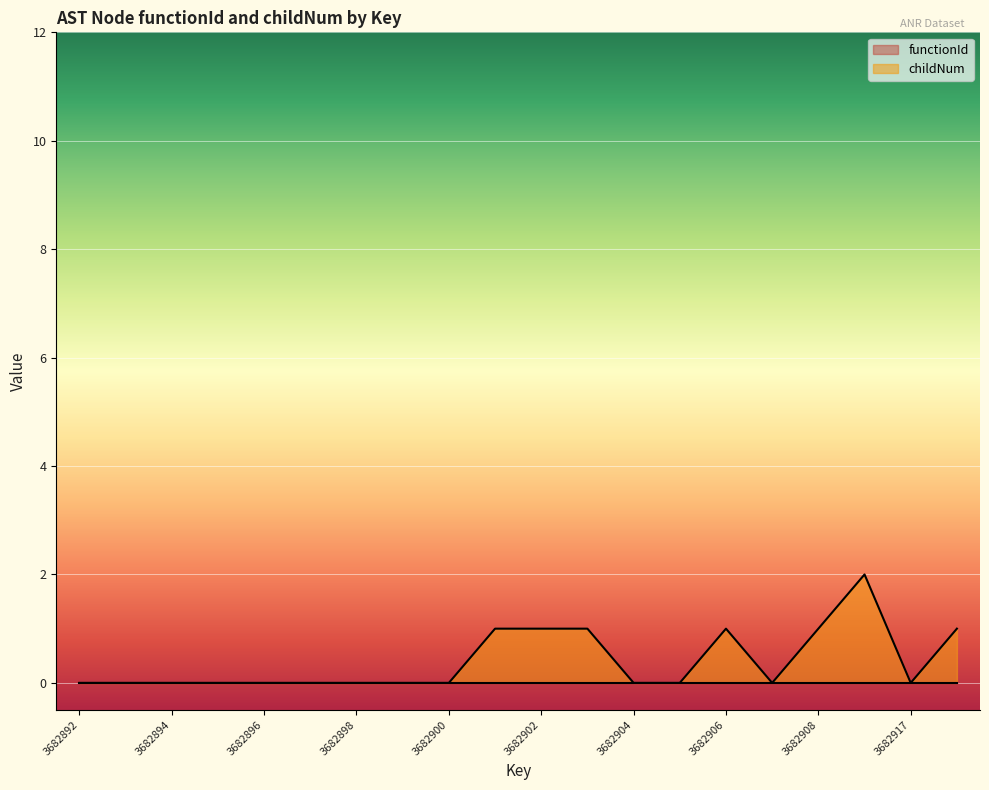

How many lines are shown in the chart?

2